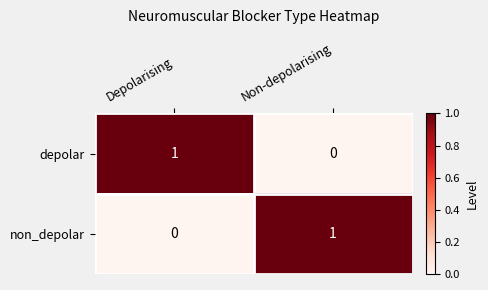

Reading right to left, transcribe all the data shown in this chart.

depolar: 0	1
non_depolar: 1	0